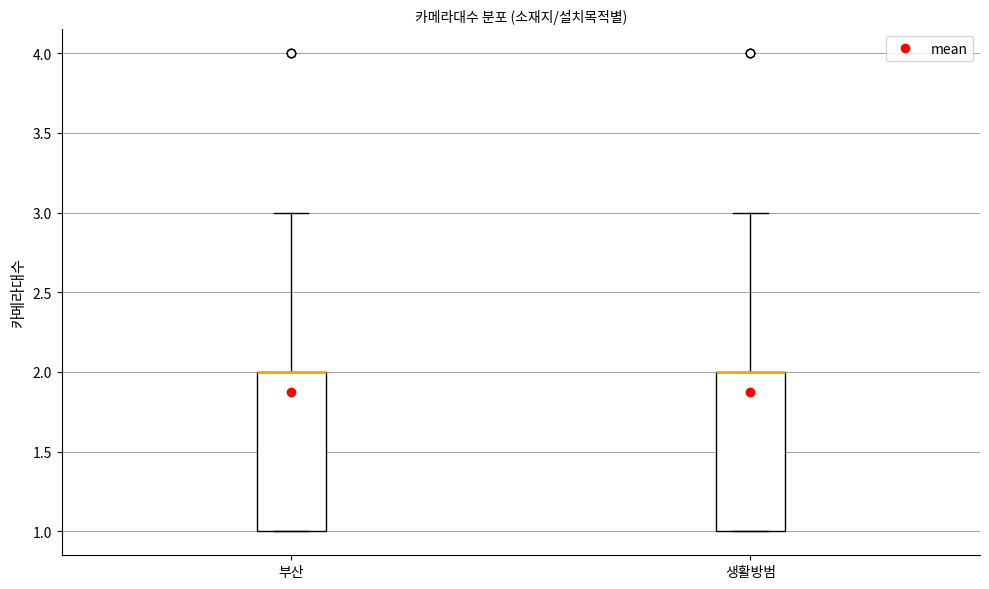

Reading left to right, transcribe this box plot: for each box, give where its median line is, the range the box spans, and where its two whiskers end, as read against the y-axis. The values are not printed on the chart, so give them approximately, as read against the axis.

부산: median 2 (drawn on the box's upper edge), box 1 to 2, whiskers 1 to 3
생활방범: median 2 (drawn on the box's upper edge), box 1 to 2, whiskers 1 to 3